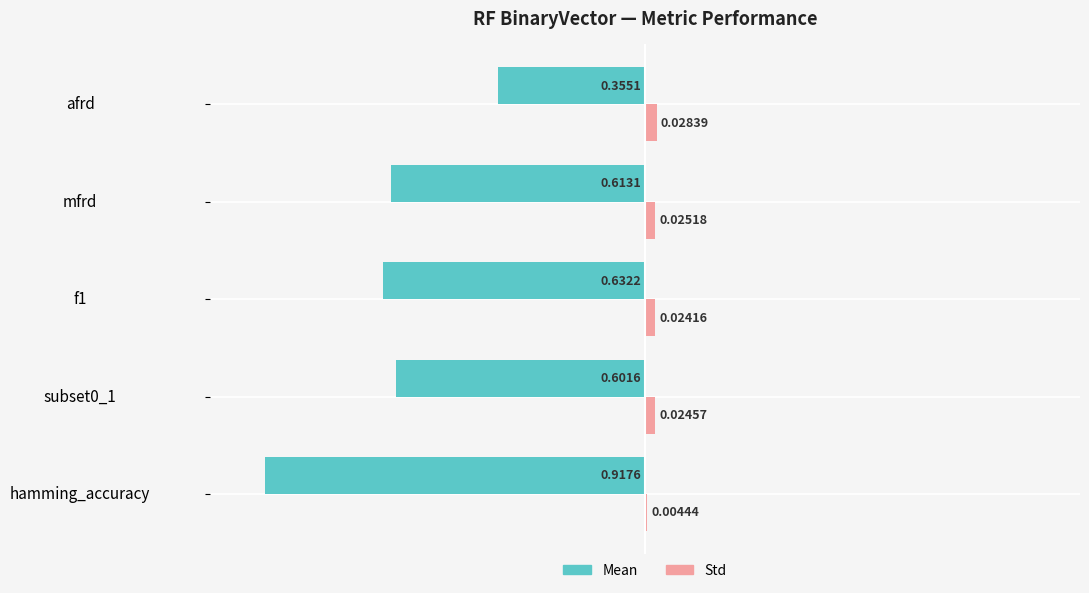

Which series has the largest total across all categories?

Std